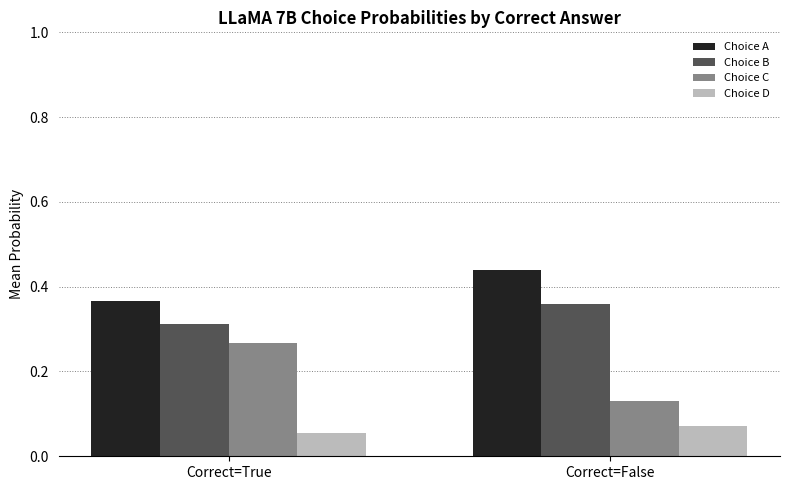

Is it true that Choice A equals 0.2 at Correct=True?

False